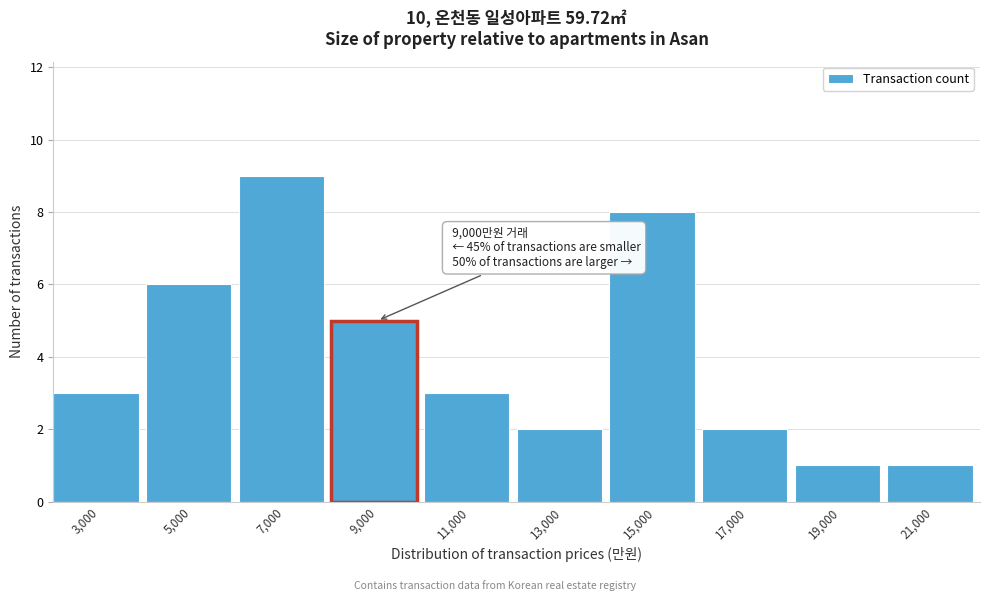

Reading left to right, list all the values displayed in this chart.

3,000=3	5,000=6	7,000=9	9,000=5	11,000=3	13,000=2	15,000=8	17,000=2	19,000=1	21,000=1